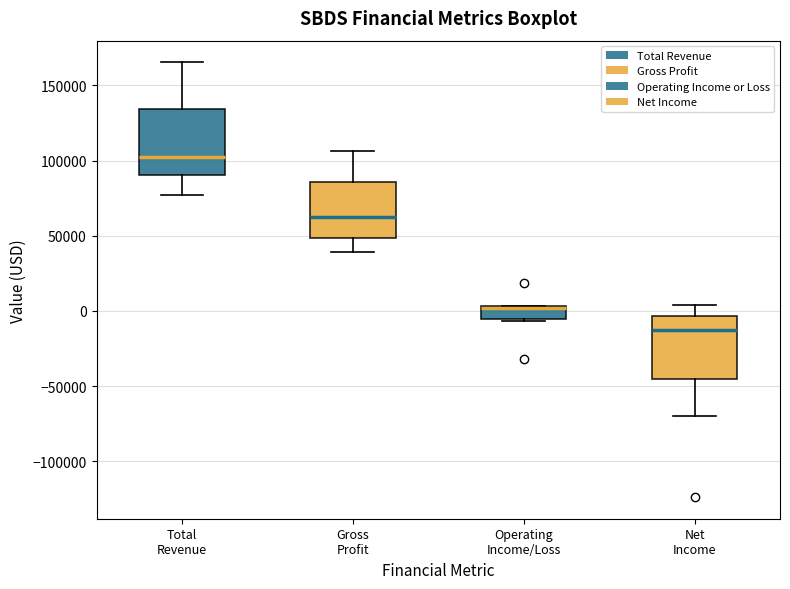

Reading left to right, read every box against the y-axis: the position of its median line, the range the box covers, and the ends of its whiskers. The values are not printed on the chart, so give them approximately, as read against the axis.

Total Revenue: median 100000, box 90000 to 135000, whiskers 75000 to 165000
Gross Profit: median 60000, box 50000 to 85000, whiskers 40000 to 105000
Operating Income/Loss: median 0 (drawn on the box's upper edge), box -5000 to 5000, whiskers -5000 to 5000
Net Income: median -15000, box -45000 to -5000, whiskers -70000 to 5000